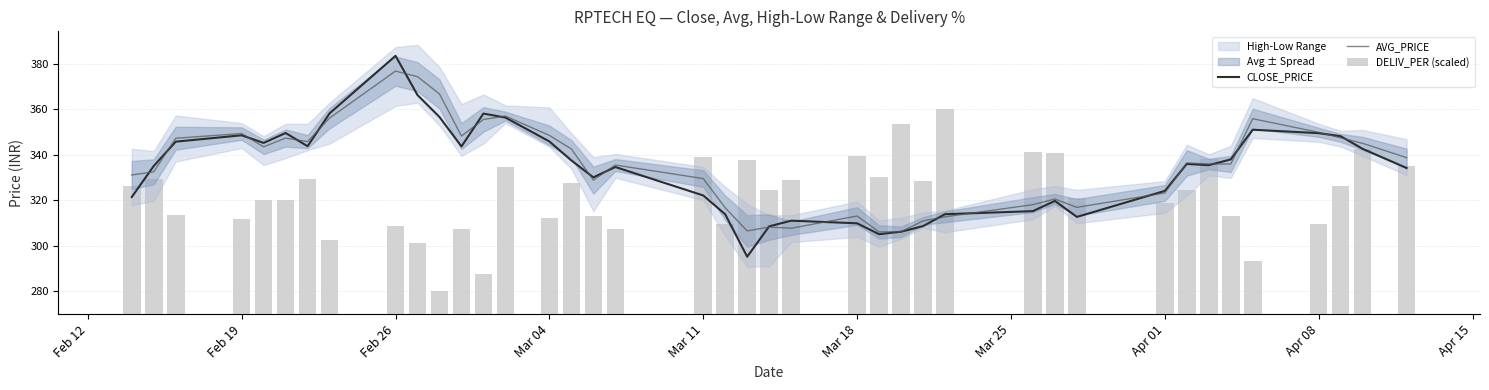

What is the maximum value for CLOSE_PRICE?

383.6